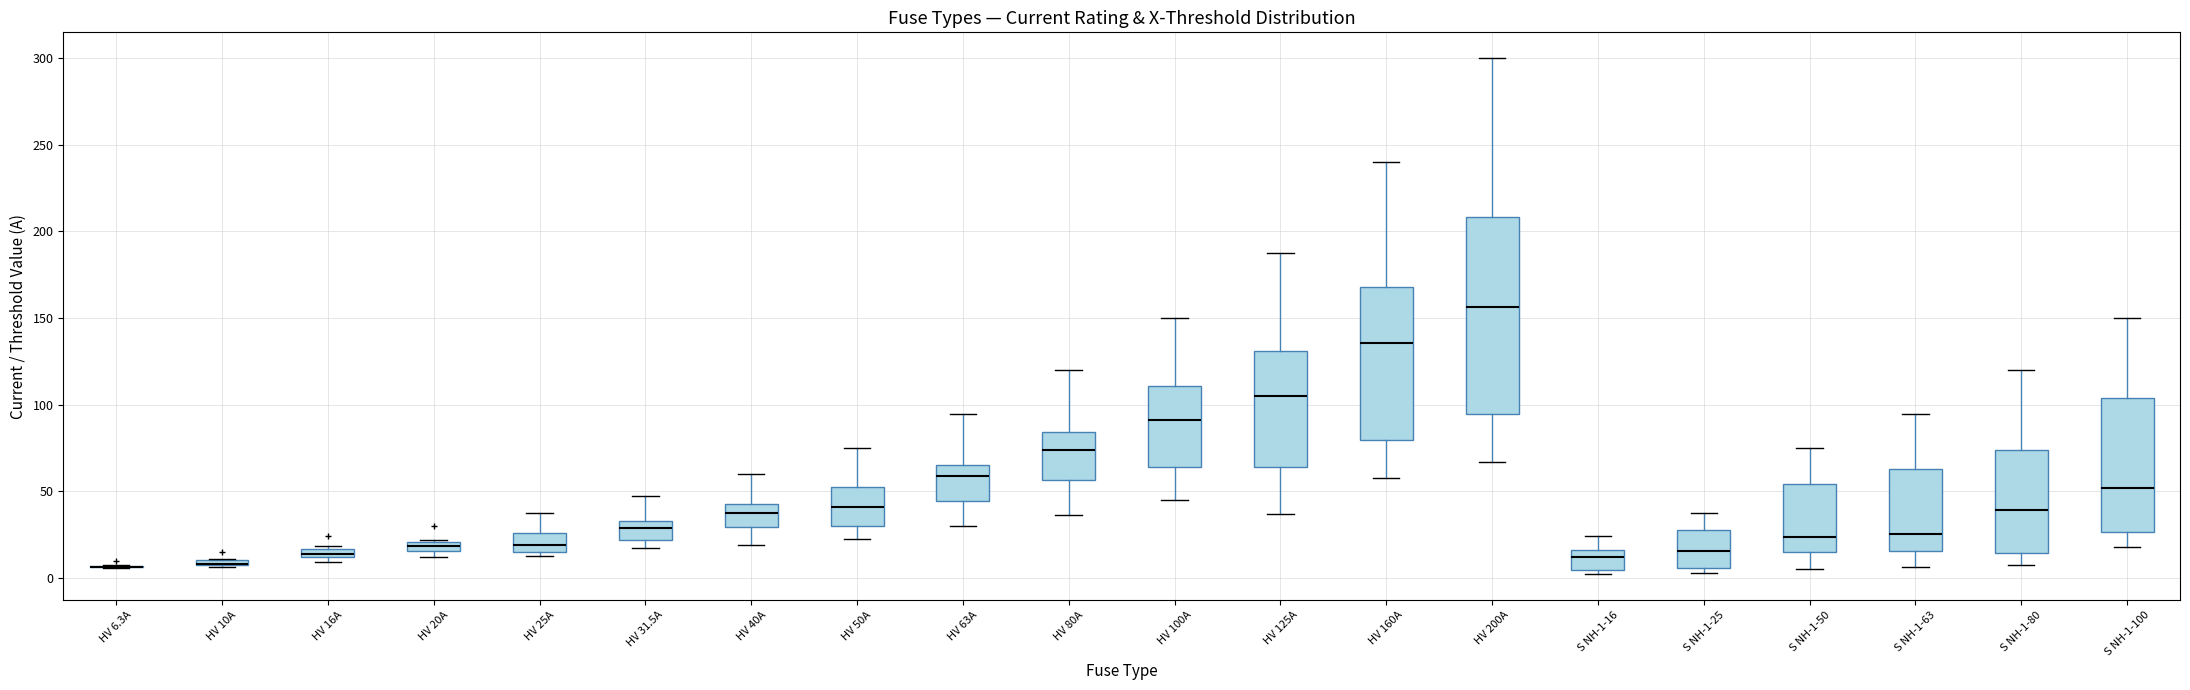

Where does the upper whisker of the box for HV 31.5A end on the y-axis? The values are not printed on the chart, so give them approximately, as read against the axis.

45